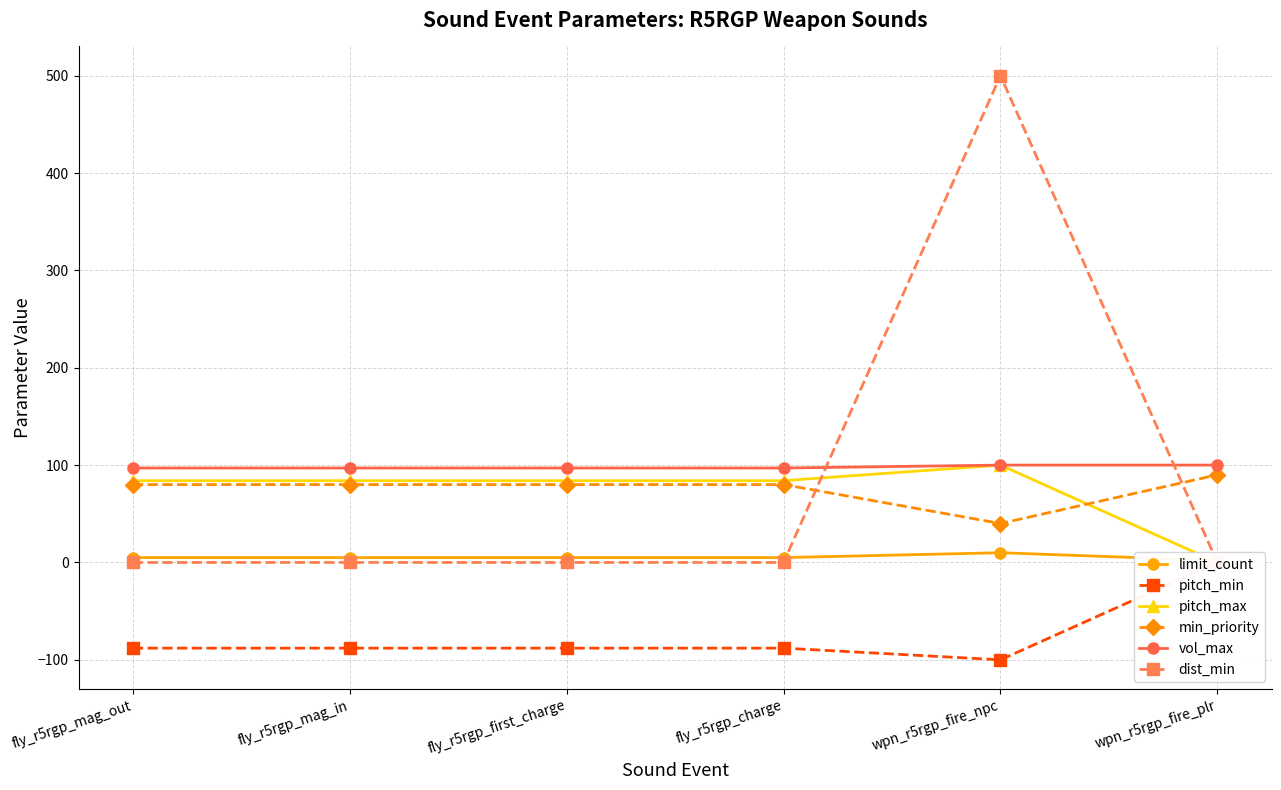

What position from the right is wpn_r5rgp_fire_npc?

2